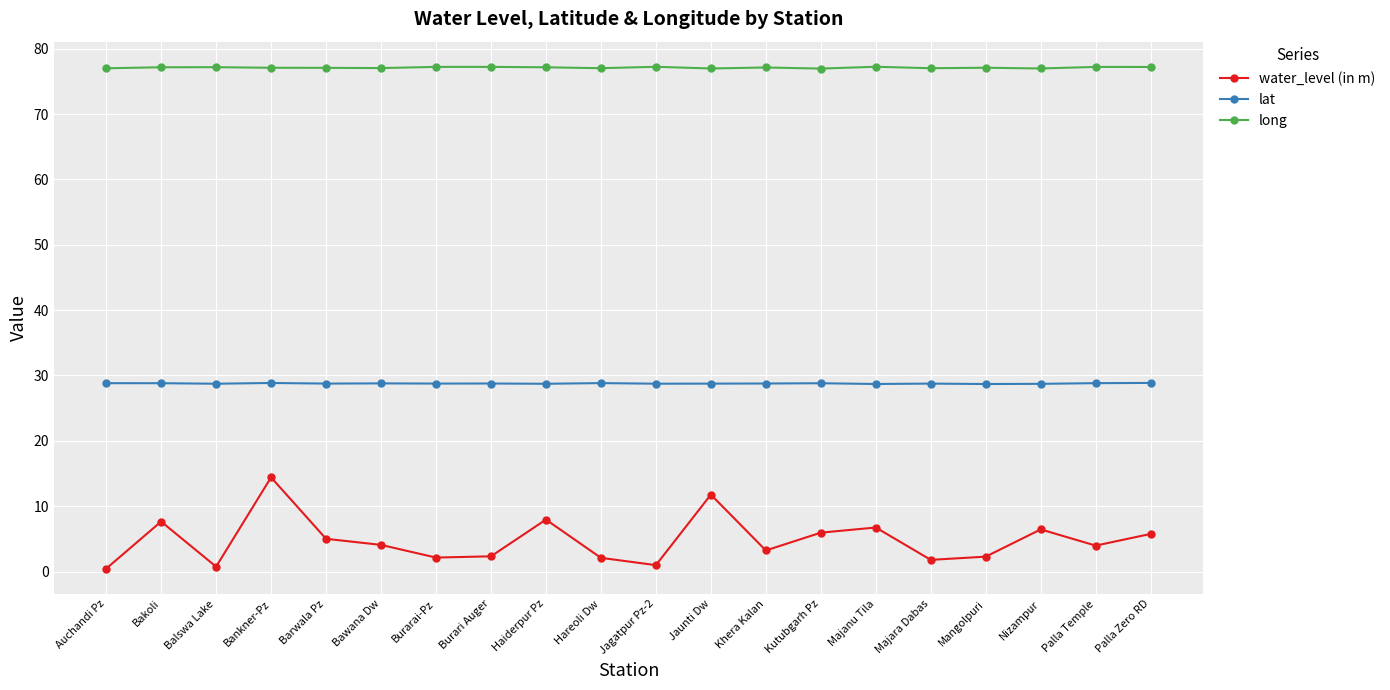

What is the greatest value displayed?

77.2